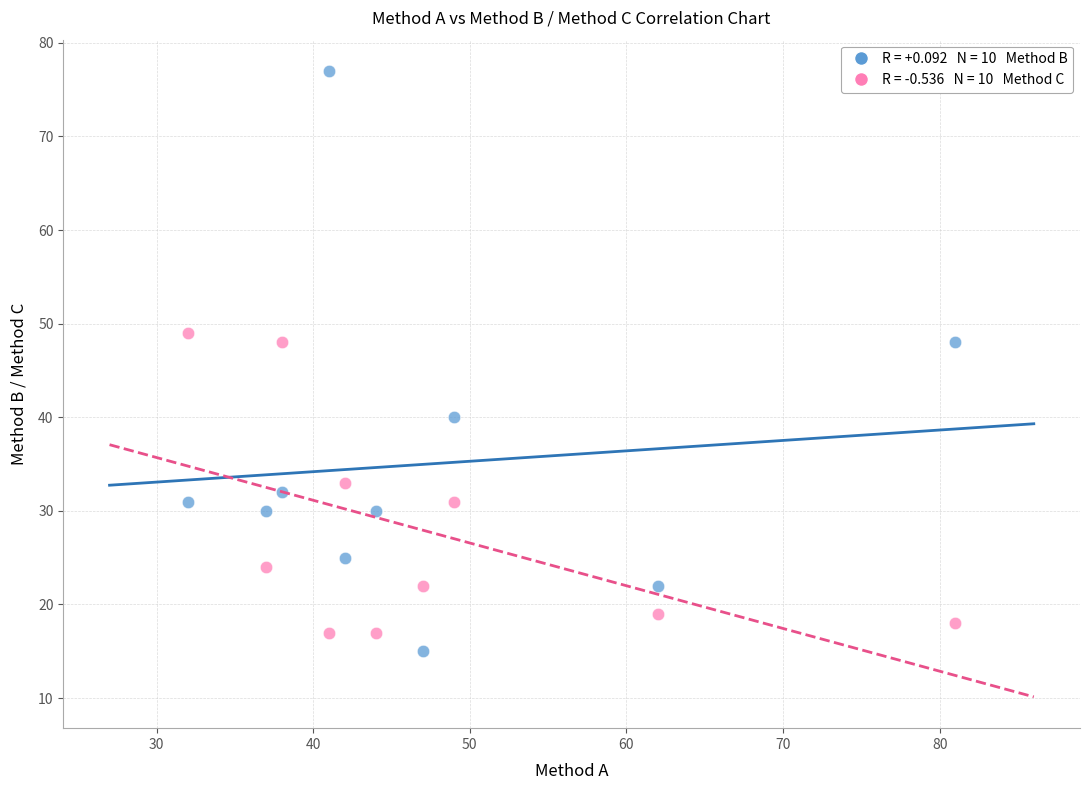

Across all data points, what is the range of X values (max minus min)?

49